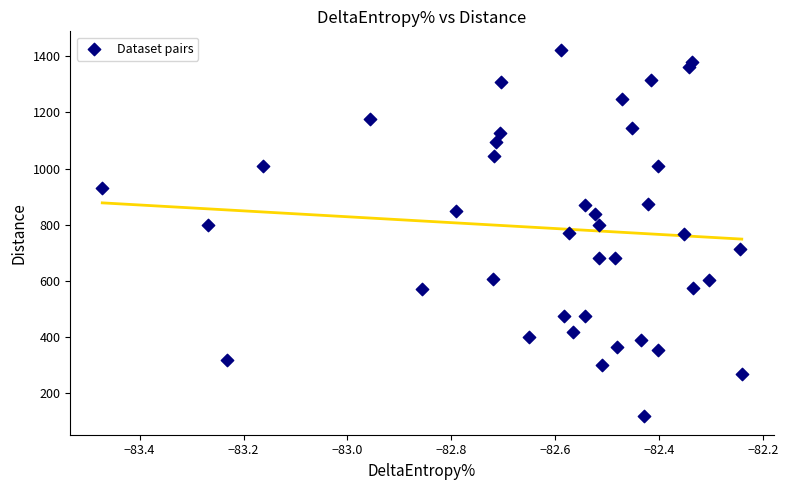

What is the range of Y values (max minus min)?

1304.9